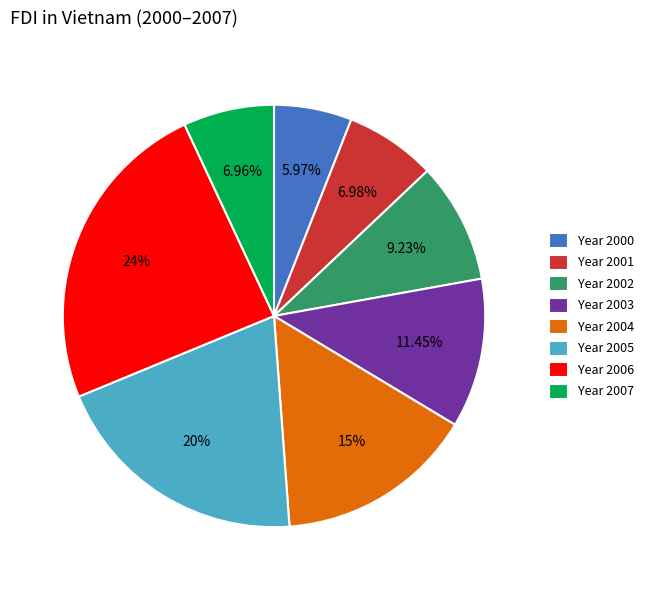

Count the number of slices in the pie.

8